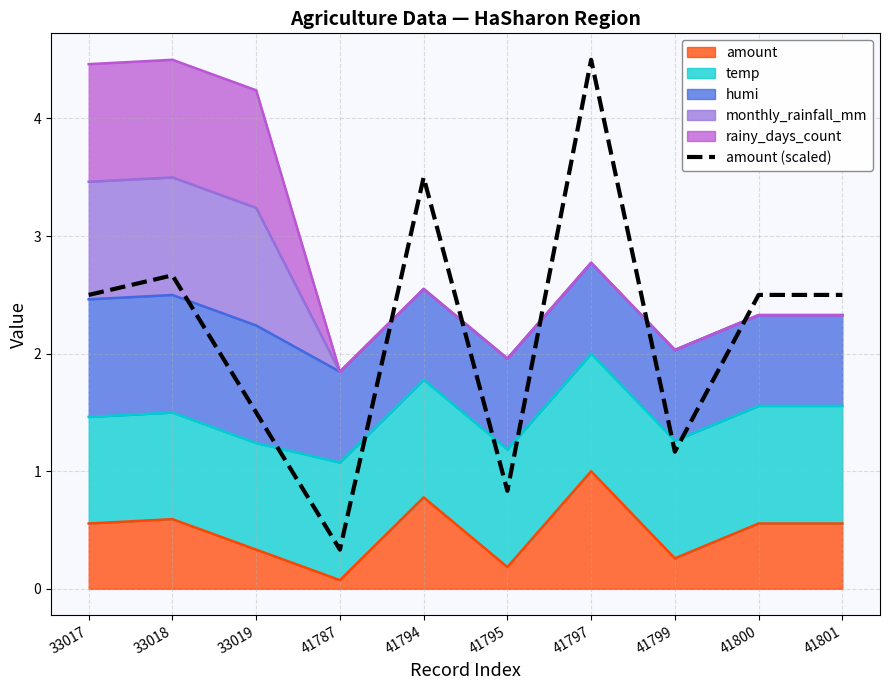

What is the difference between the maximum and minimum values?

4.2